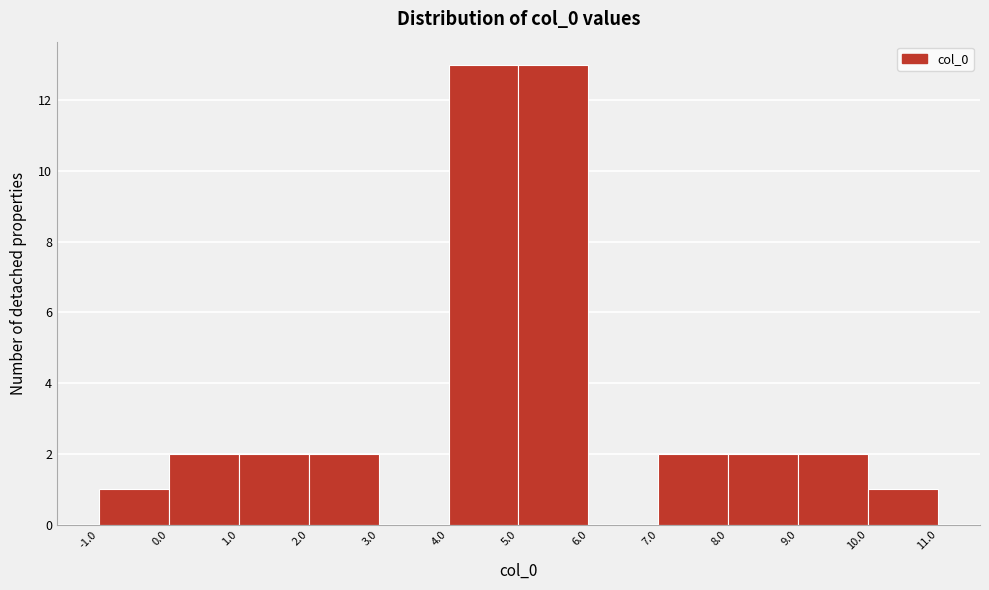

How tall is the bar that spans 10.0 to 11.0 on the x-axis? The values are not printed on the chart, so give them approximately, as read against the axis.

1